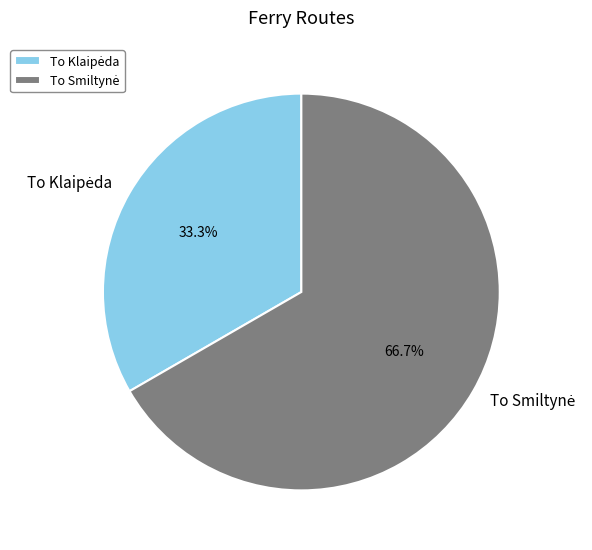

Does any single category account for the majority?

Yes